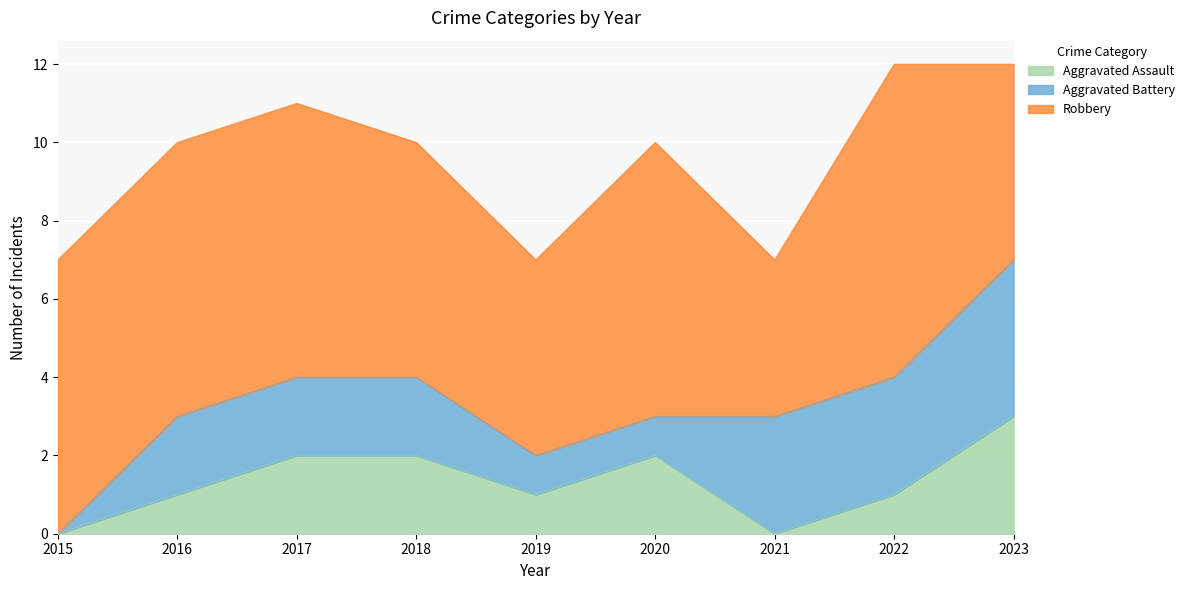

At how many categories does at least one series exceed 4?

8